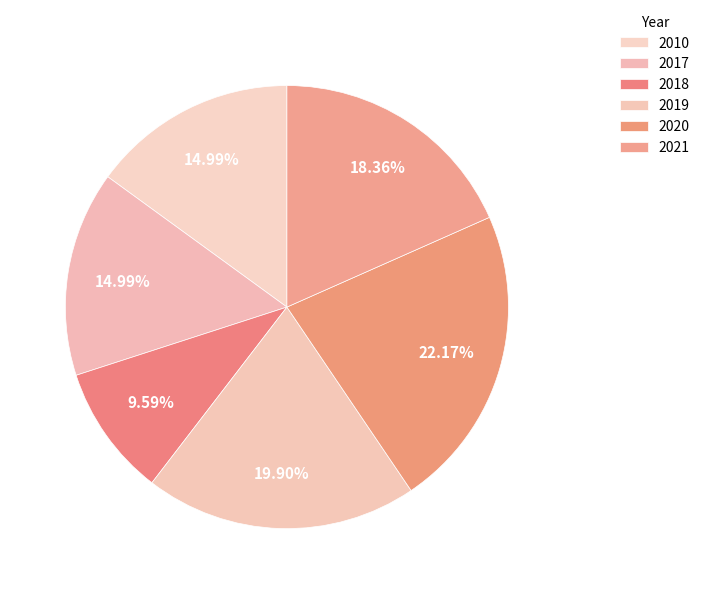

How many slices are in this pie chart?

6